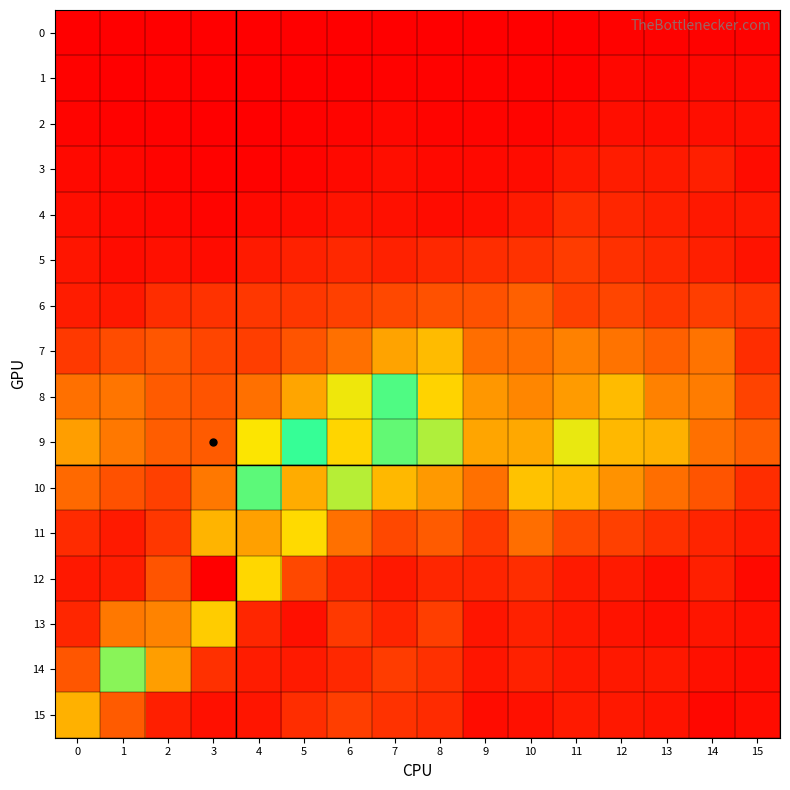

Rank the series by their maximum value, from highest to lowest.

12, 13, 11, 10, 9, 14, 8, 7, 15, 6, 5, 4, 3, 2, 1, 0